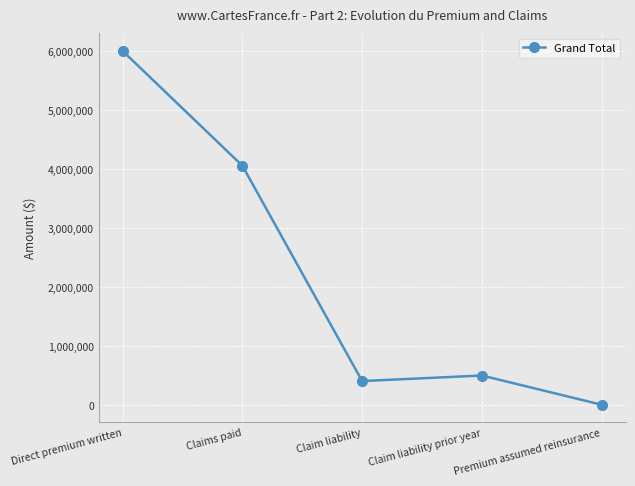

Where is the first local minimum?

Claim liability